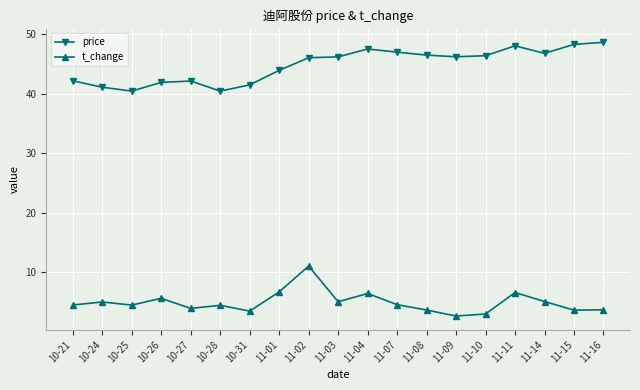

What is the difference between the second highest and second lowest values in the t_change series?

3.7